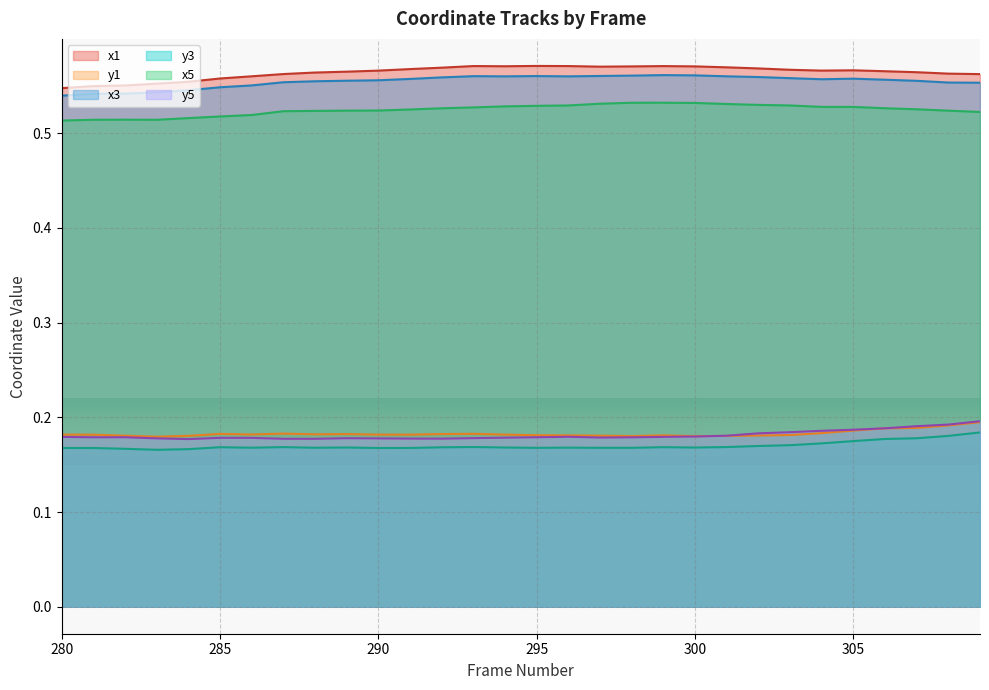

Is it true that y1 equals 0.3 at 280?

False